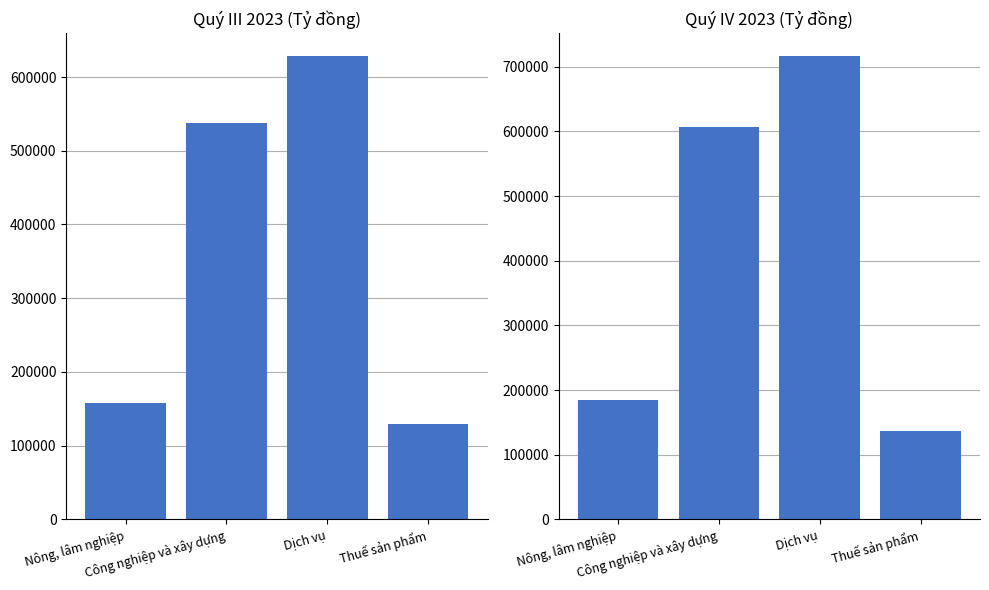

Is it true that Quý III 2023 equals 538174.0 at Công nghiệp và xây dựng?

True